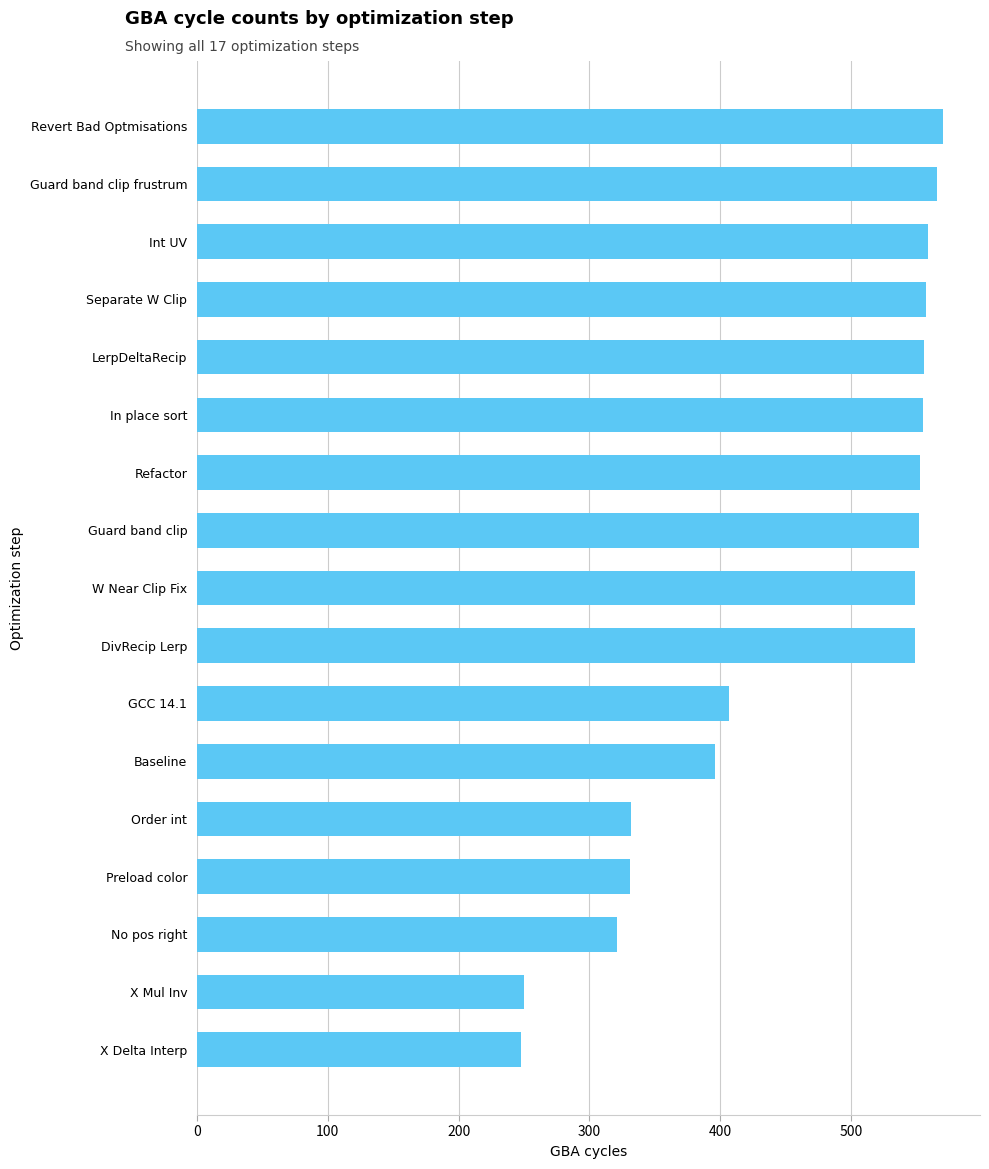

Which has a higher value, Preload color or W Near Clip Fix?

W Near Clip Fix